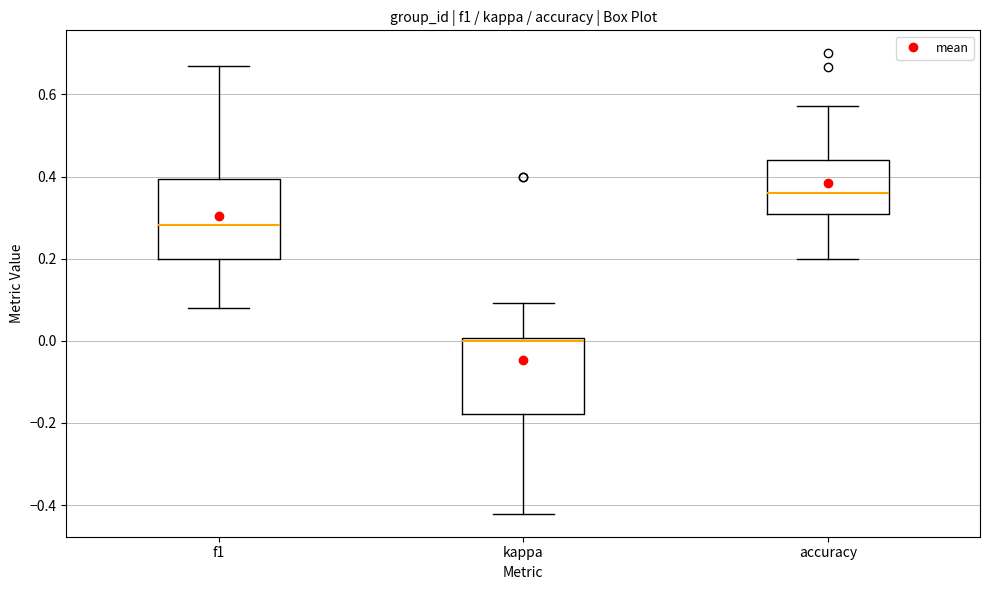

Which box's median line is the lowest?

kappa